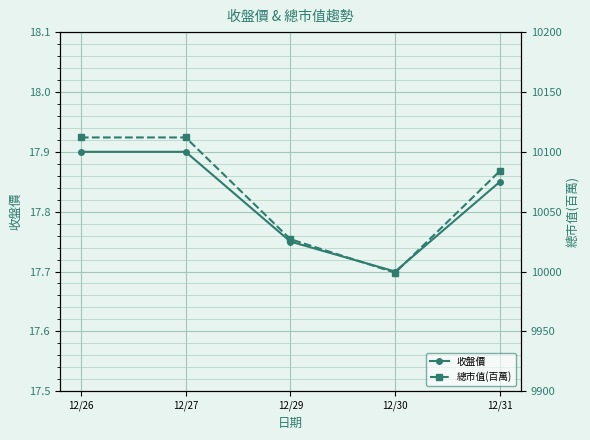

At which category is the sum across all series the highest?

12/26